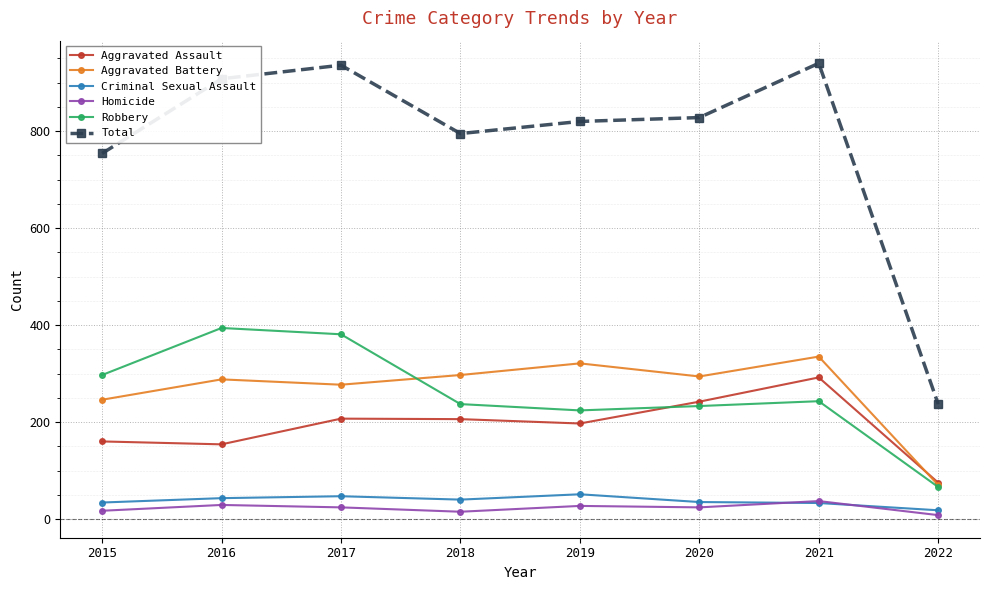

How many interior local valleys does the Robbery series have?

1